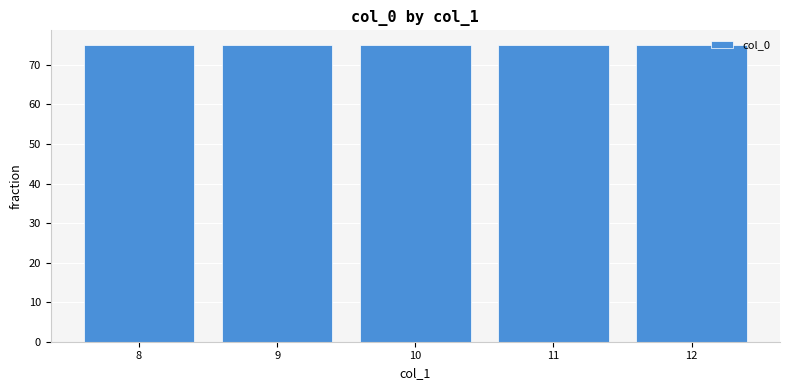

Does the chart contain any negative values?

No